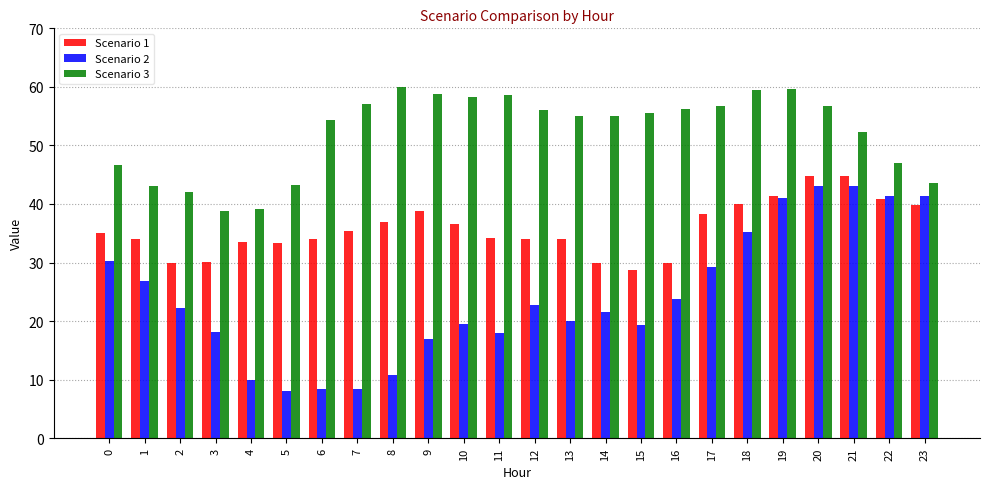

What is the smallest value displayed?

8.0